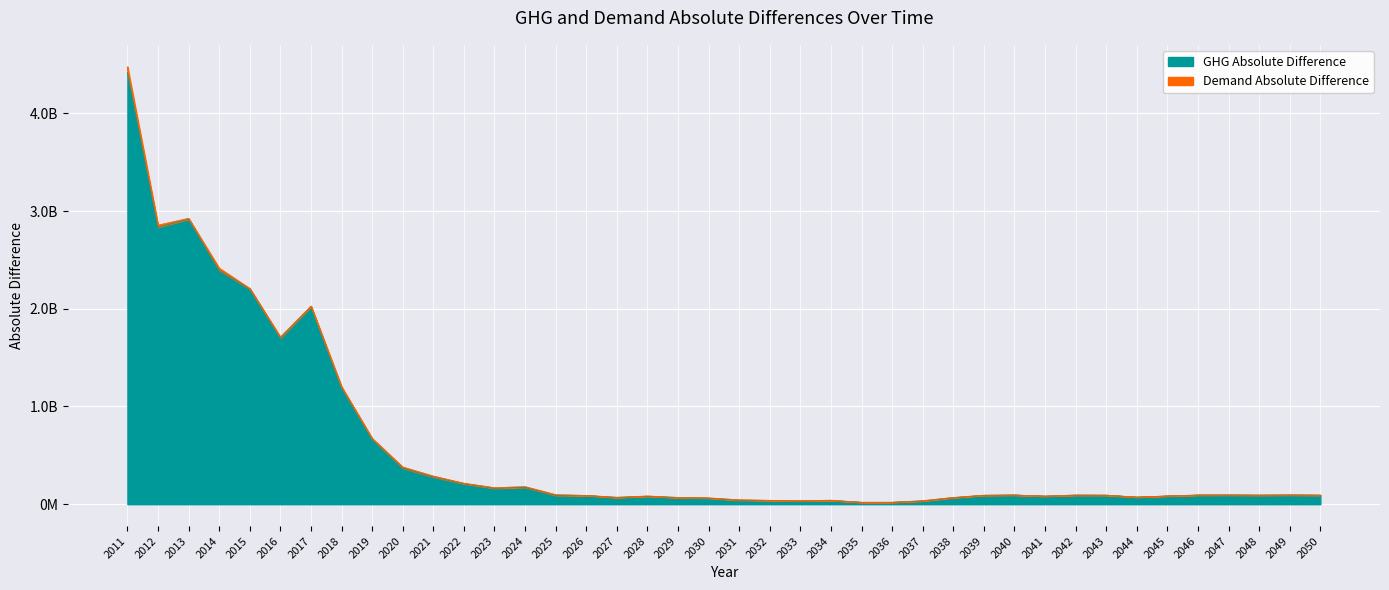

What is the average value?

584298028.0